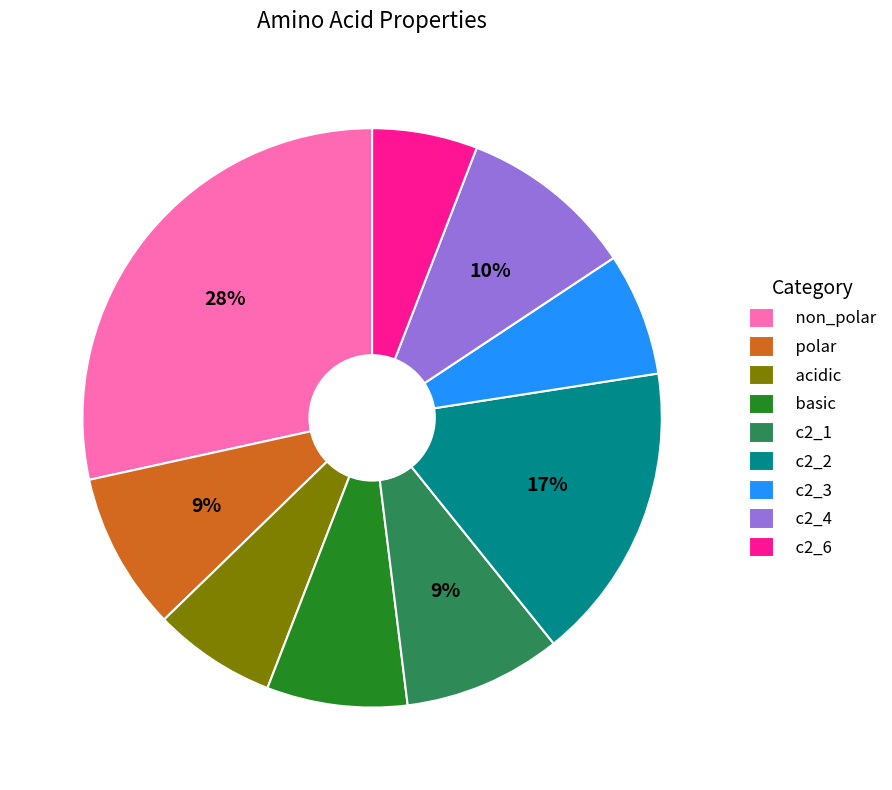

Combined, do acidic and c2_6 account for over 50%?

No